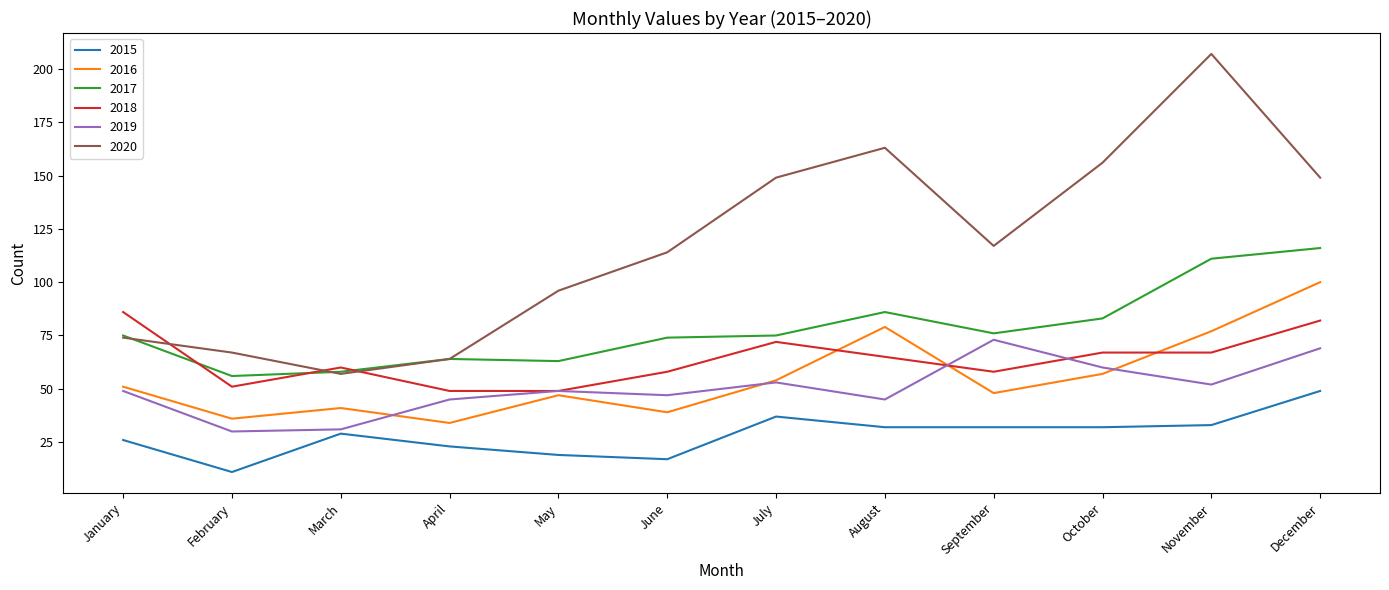

What is the highest value of the 2019 series?

73